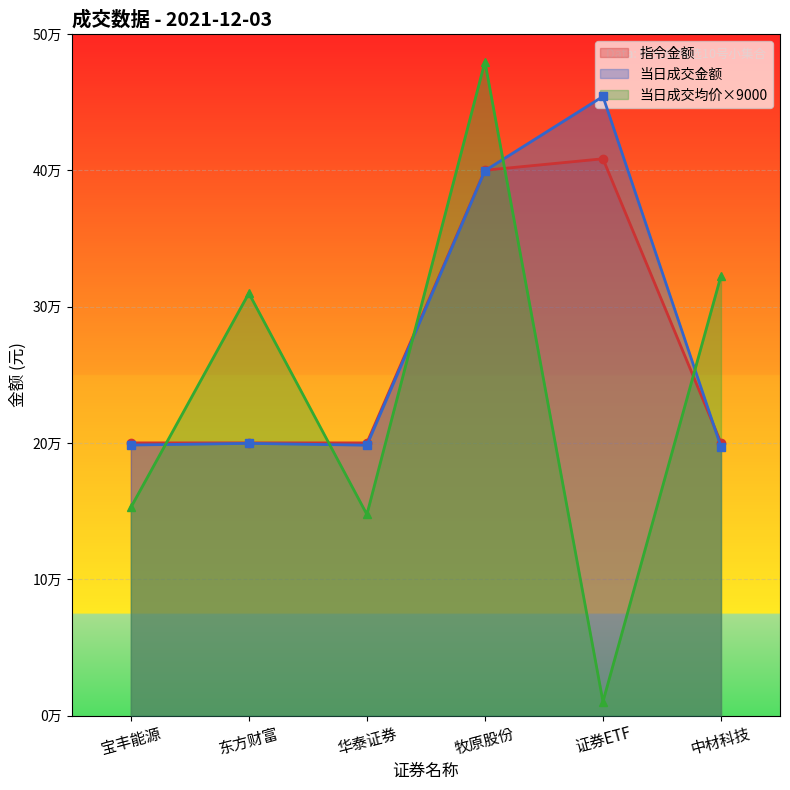

What value does the 当日成交金额 series have at 东方财富?

199636.0